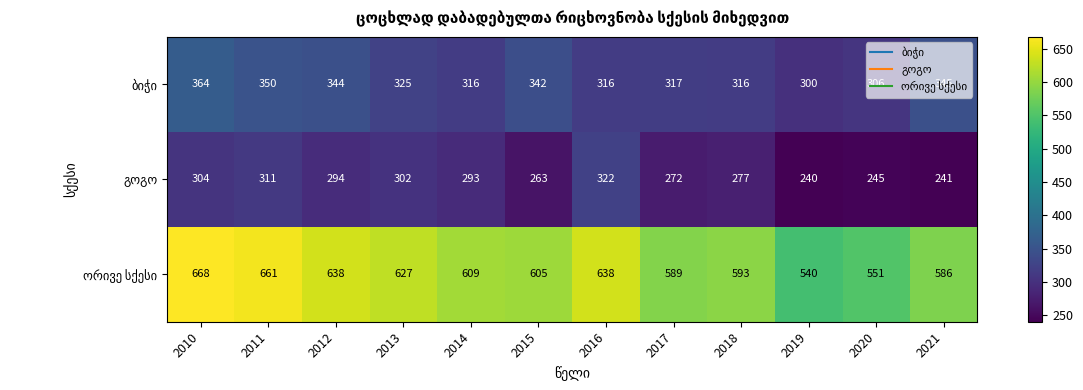

At which category does the chart reach its peak across all series?

2010